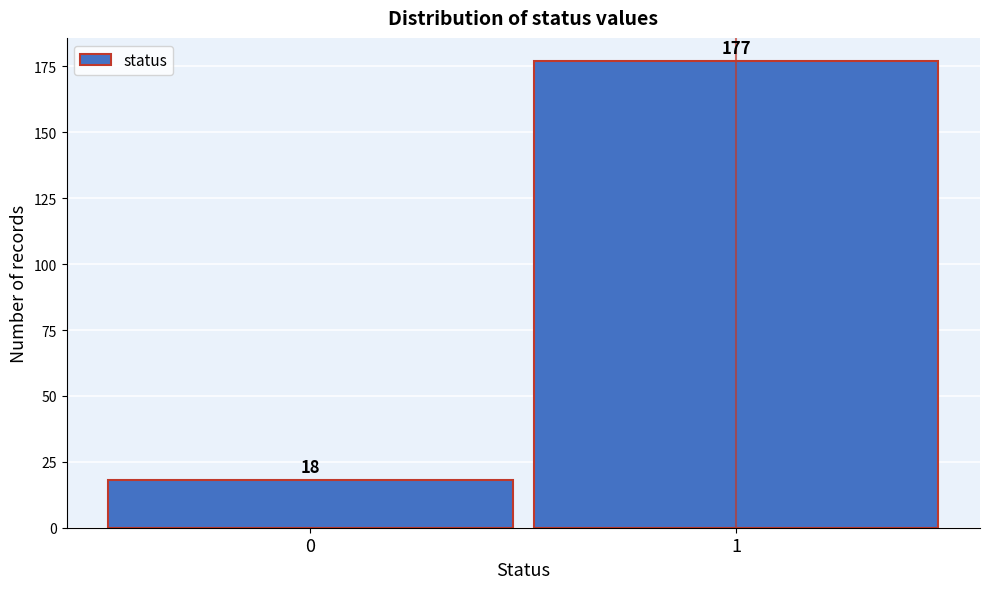

Reading left to right, list all the values displayed in this chart.

18	177